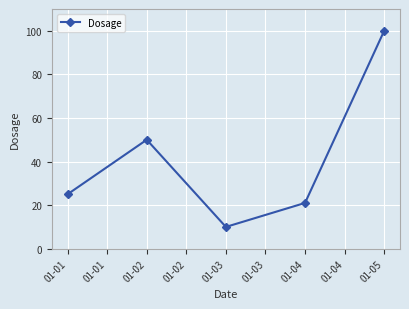

What value does the data have at 01-03?

10